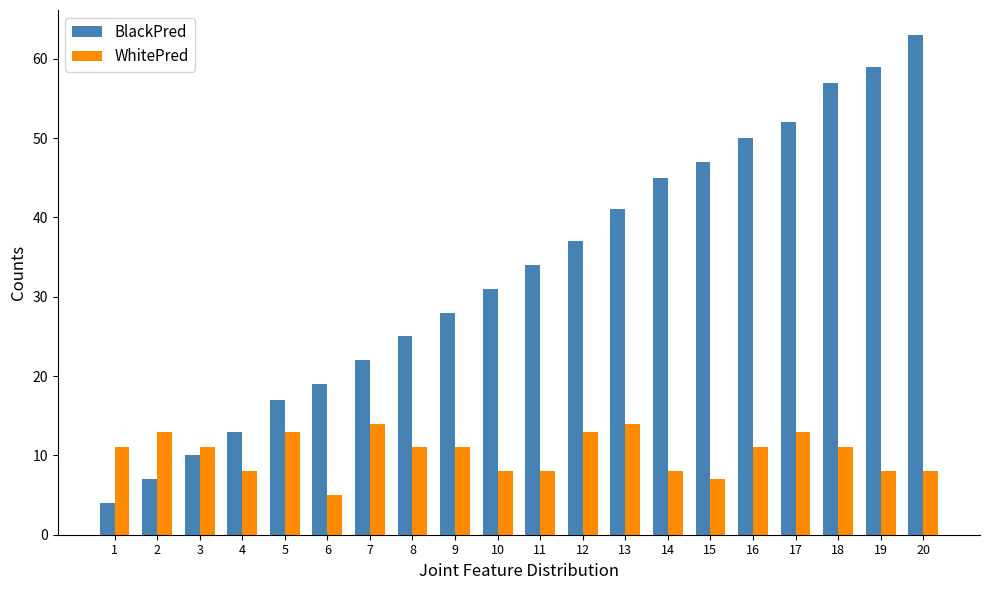

What is the minimum value shown in the chart?

4